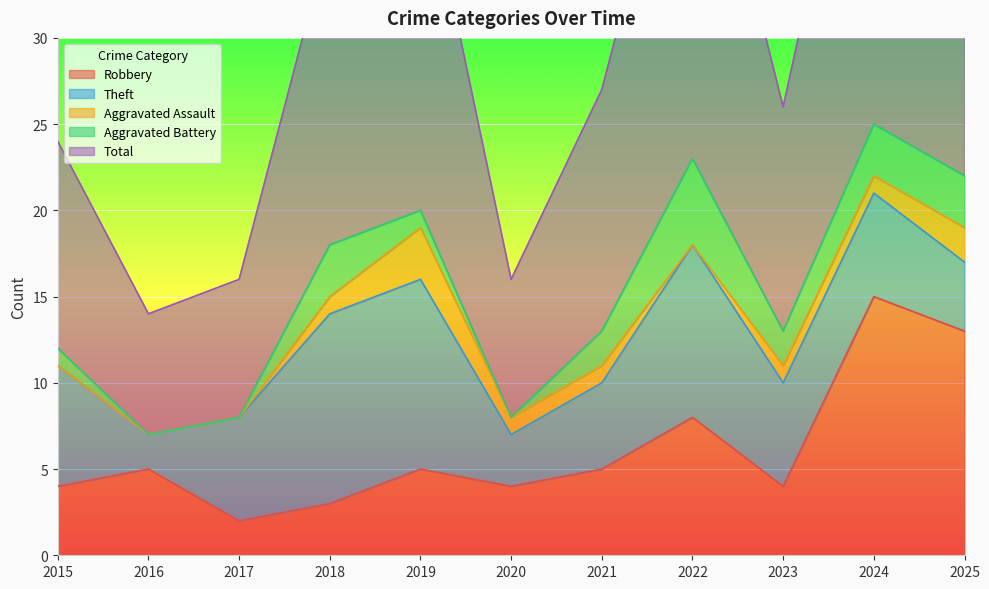

What is the value of the Theft point at the 5th from the left?

11